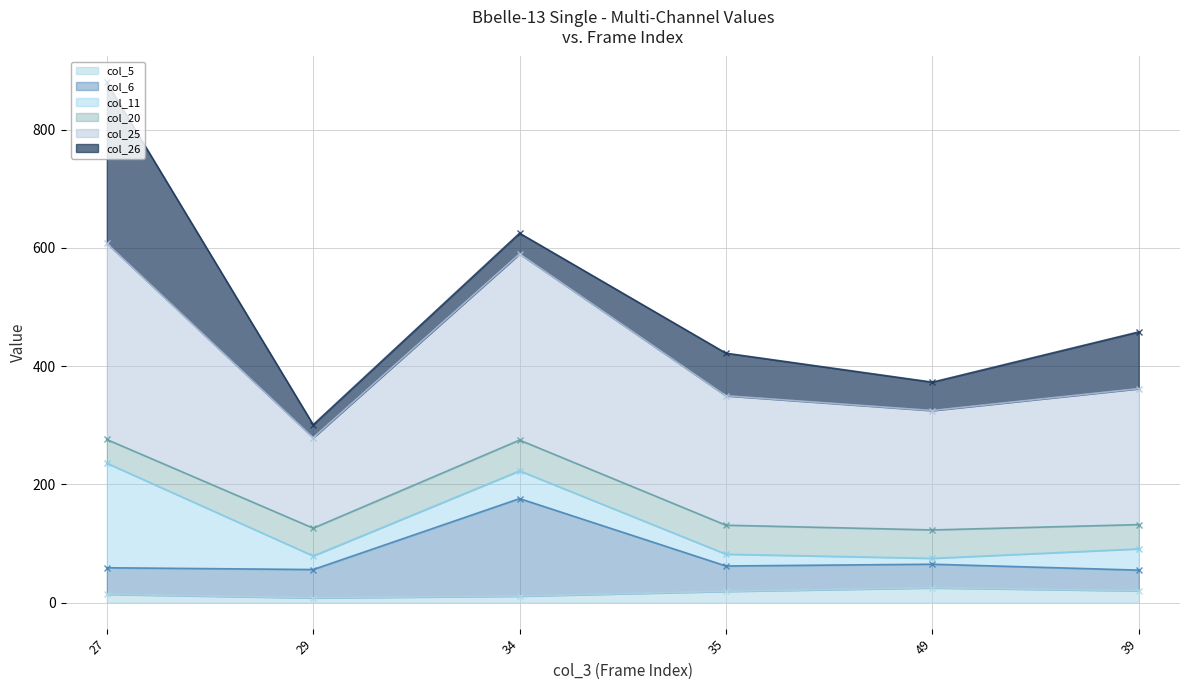

How many values in the col_25 series are below 362?

3